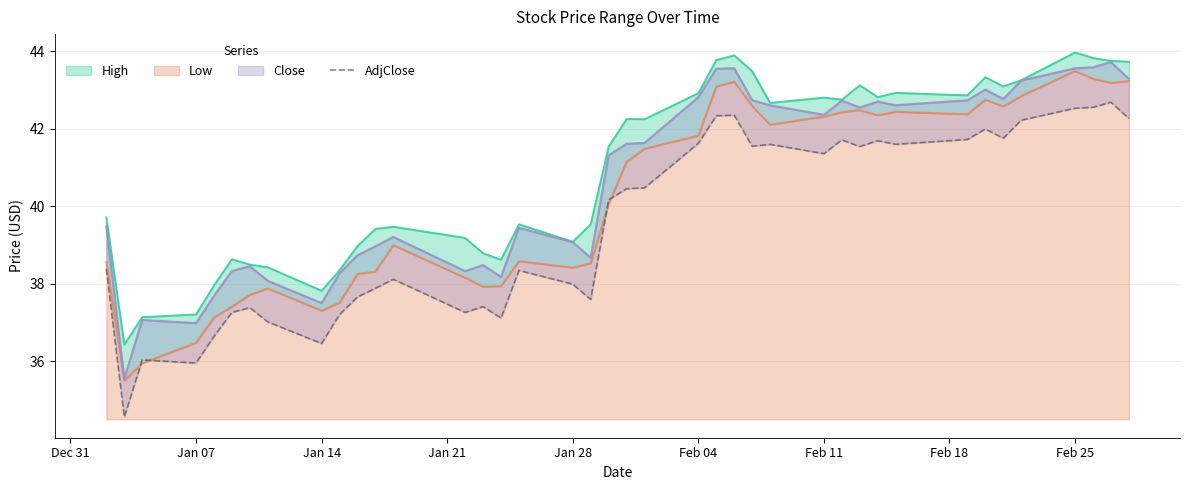

Is it true that the value at 14 is 50.8?

False